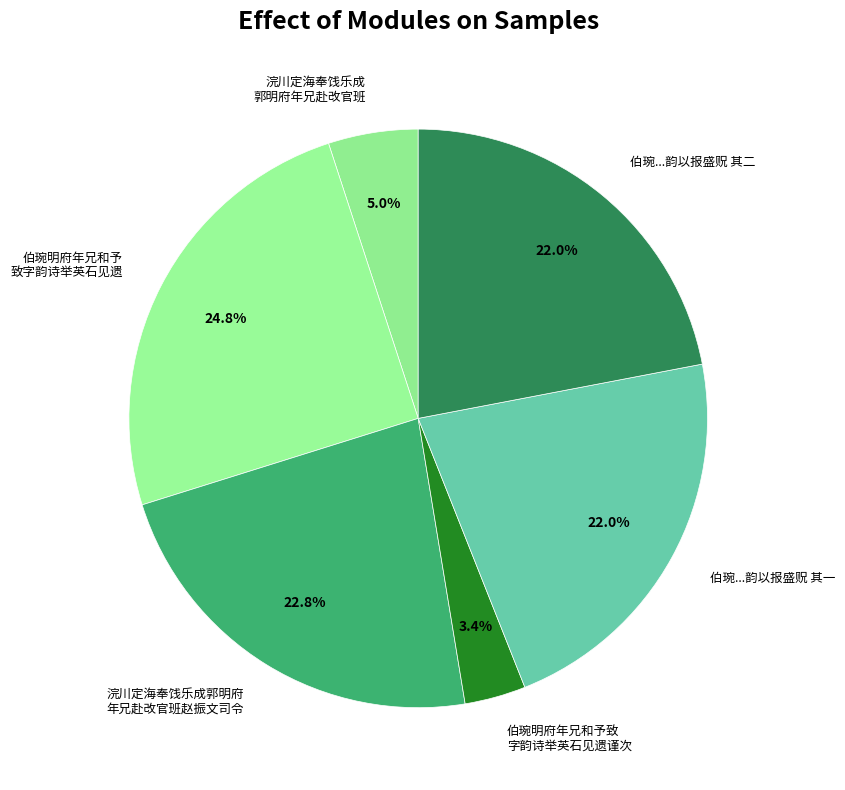

Combined, do 伯琬明府年兄和予 致字韵诗举英石见遗 and 浣川定海奉饯乐成 郭明府年兄赴改官班 account for over 50%?

No